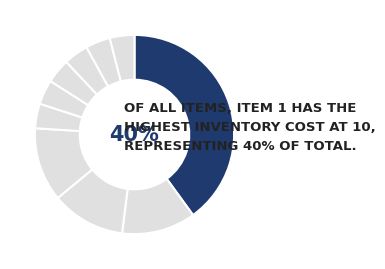

Is there a majority slice in this chart?

No